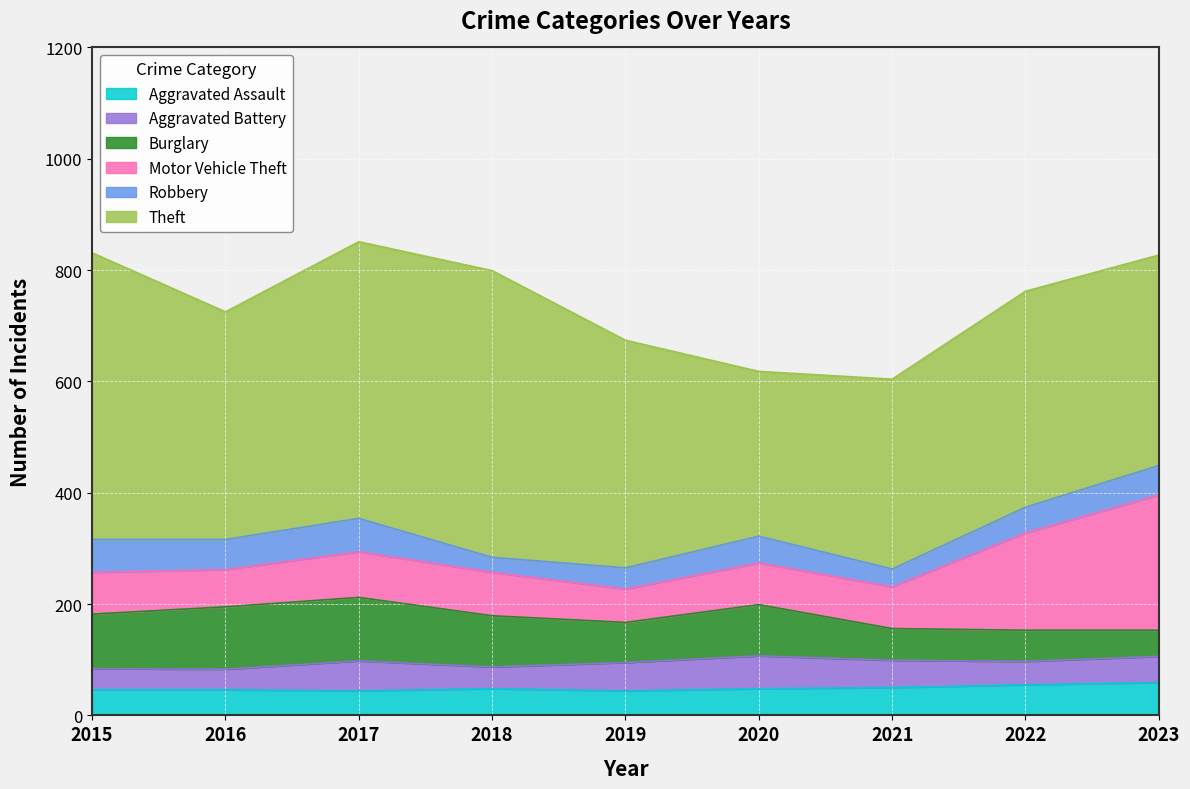

What is the difference between the Motor Vehicle Theft values at 2015 and 2016?

8